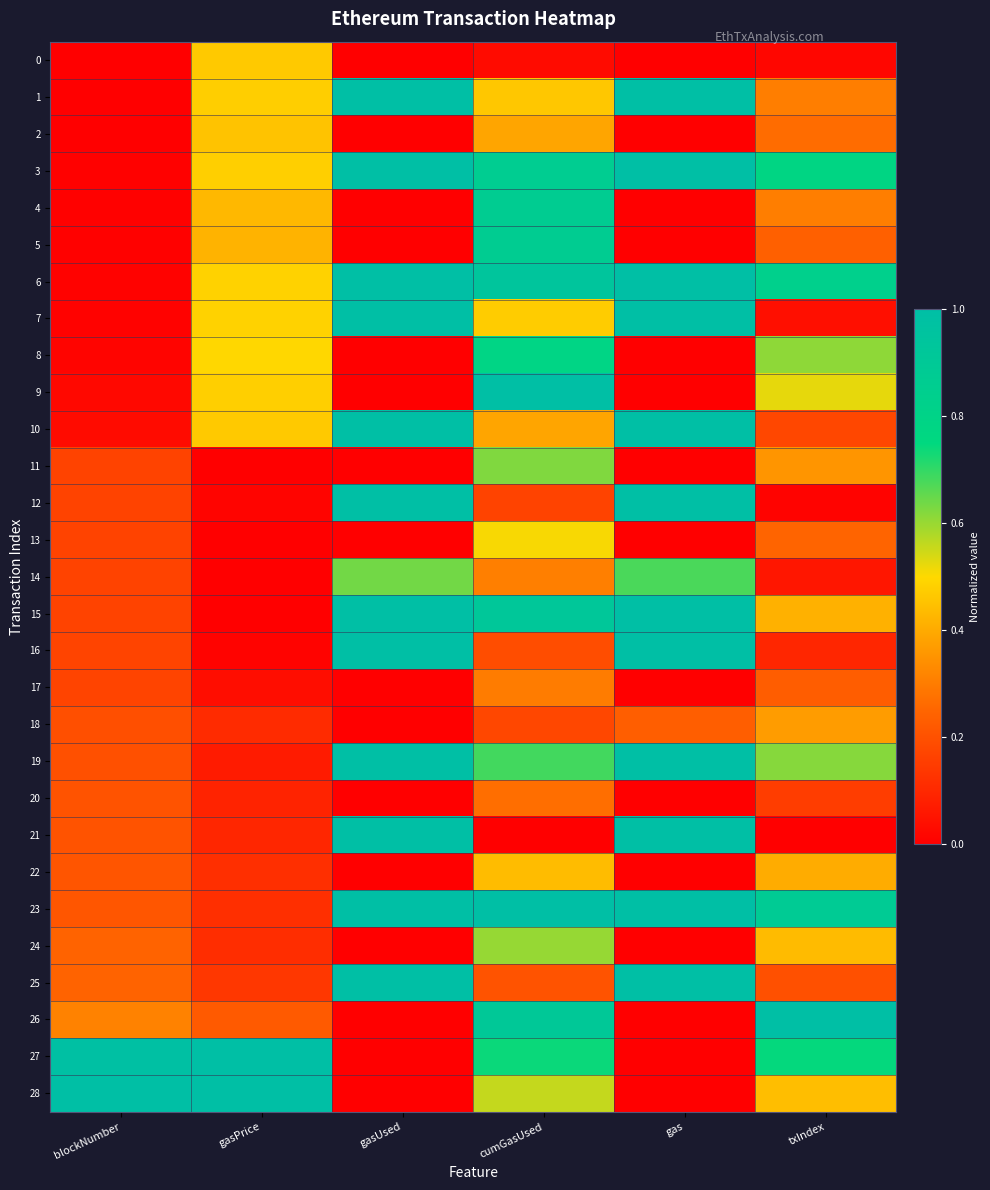

Which series has the largest range (max minus min)?

26